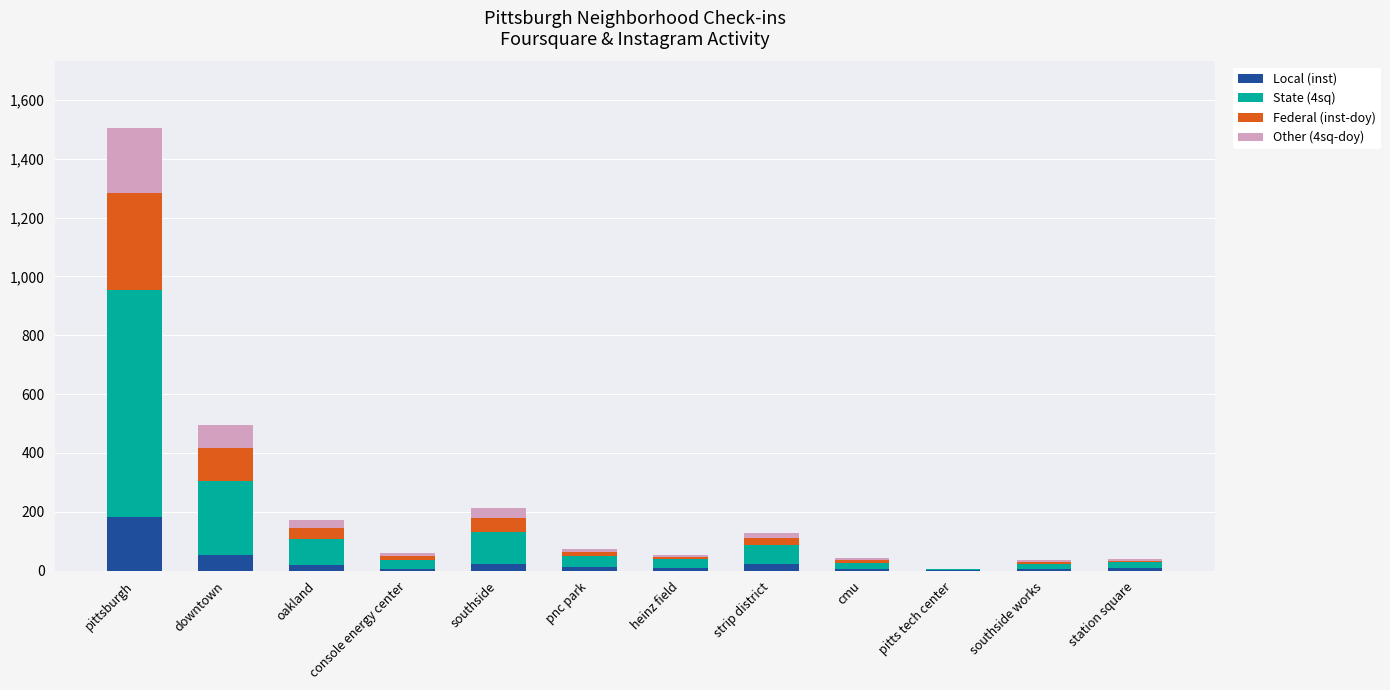

At which category is the sum across all series the highest?

pittsburgh